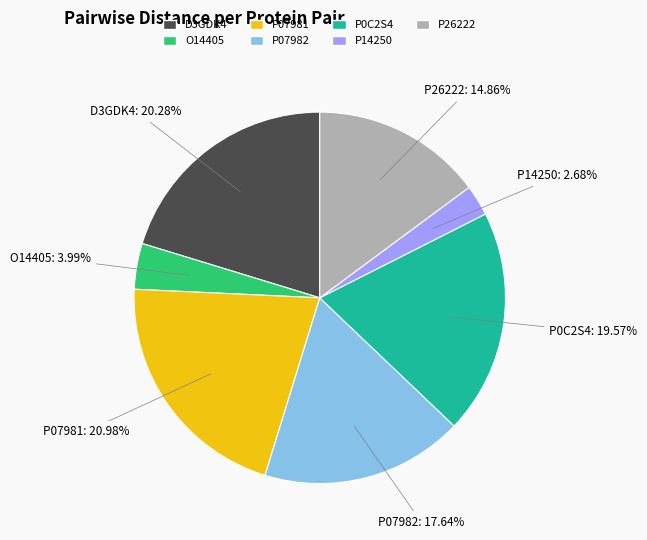

Is it true that P07981 is 15% of the pie?

False